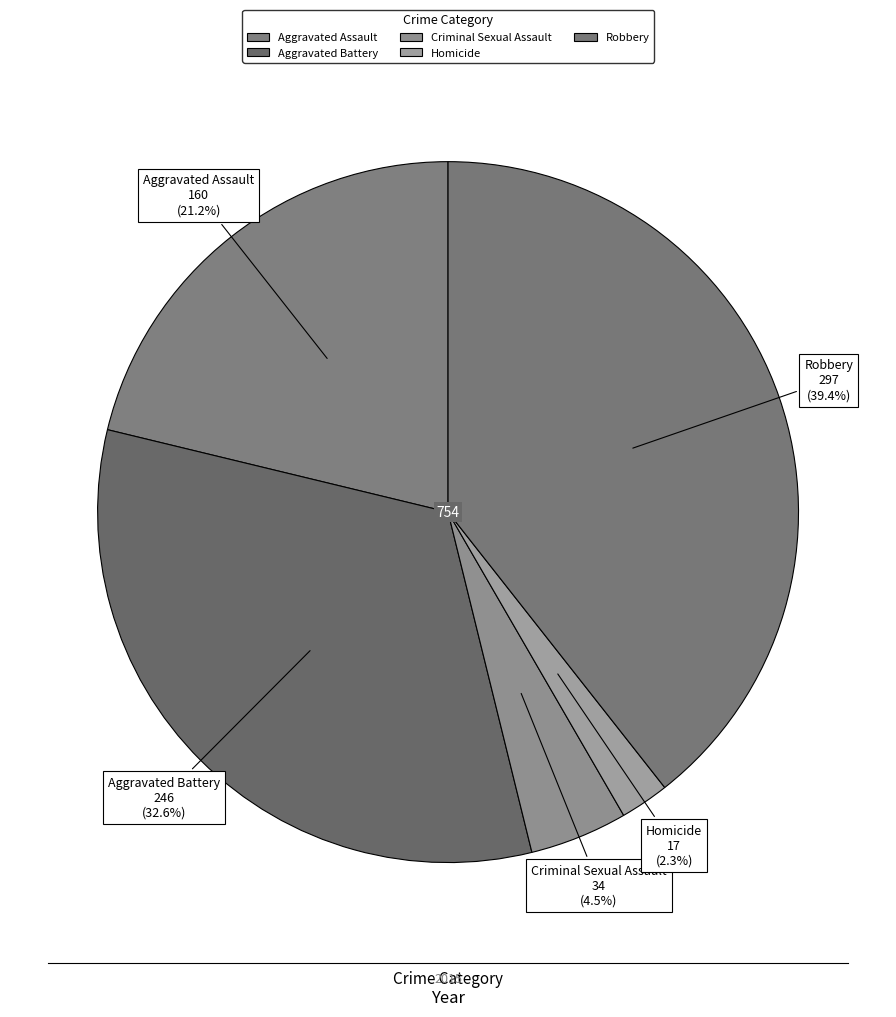

How many segments does this pie chart have?

5